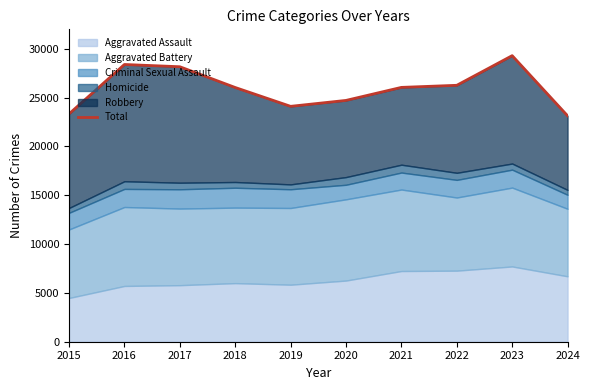

The chart shows a value of 28168 at 2017. True or false?

True